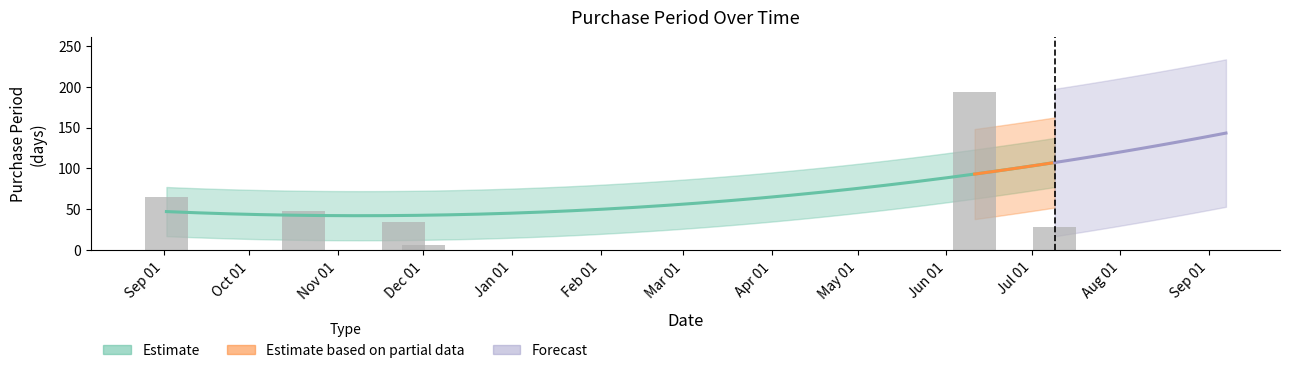

What is the value of the 3rd bar from the left?

35